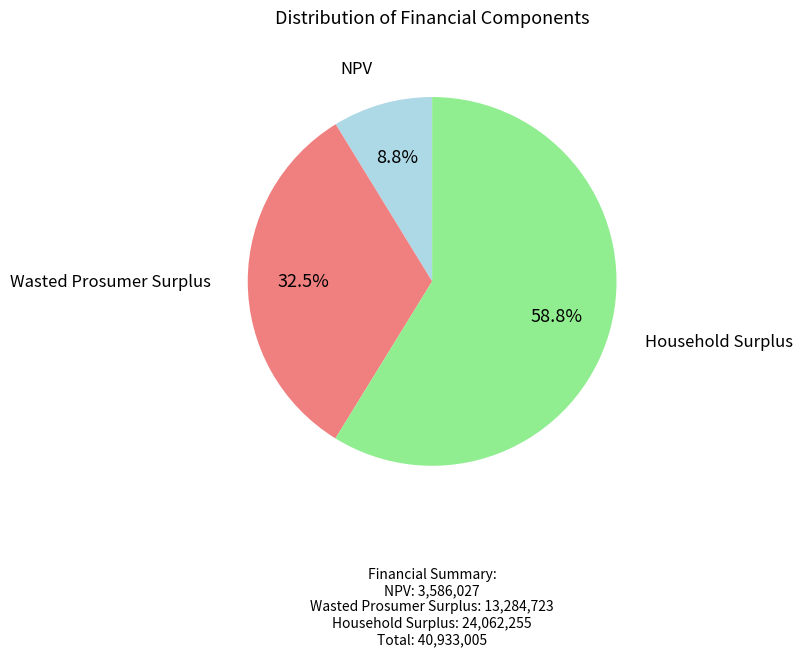

Is there any slice that represents more than half of the pie?

Yes